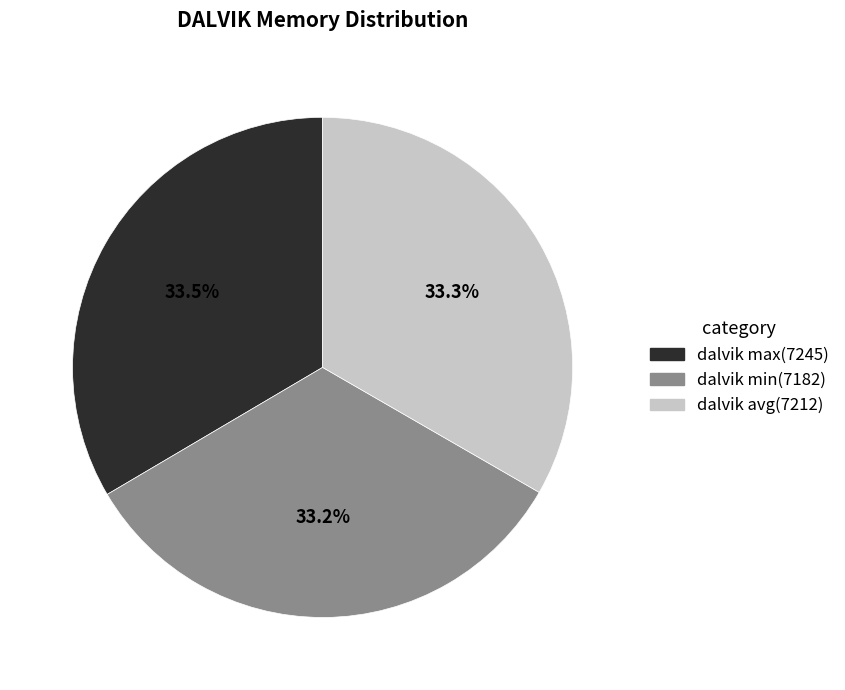

Approximately how many times larger is the value at dalvik max compared to dalvik min?

1.0